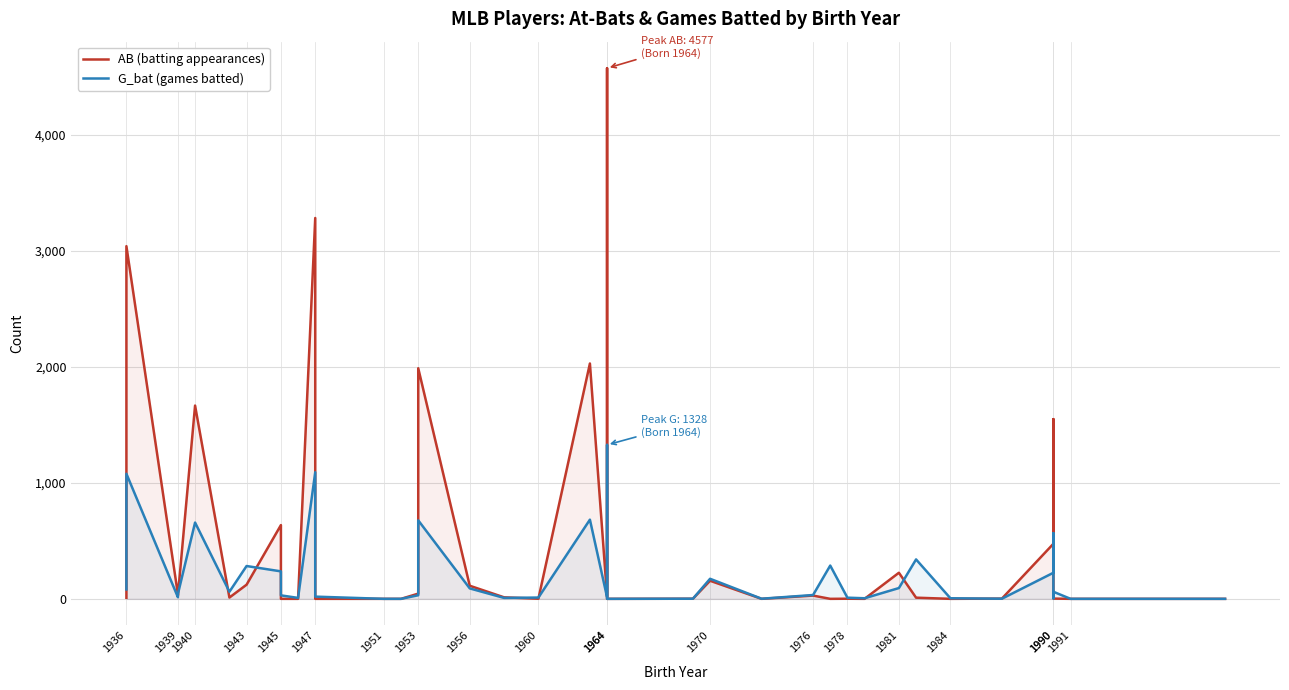

Which series changed the most between 1953 and 1956?

AB (batting appearances)